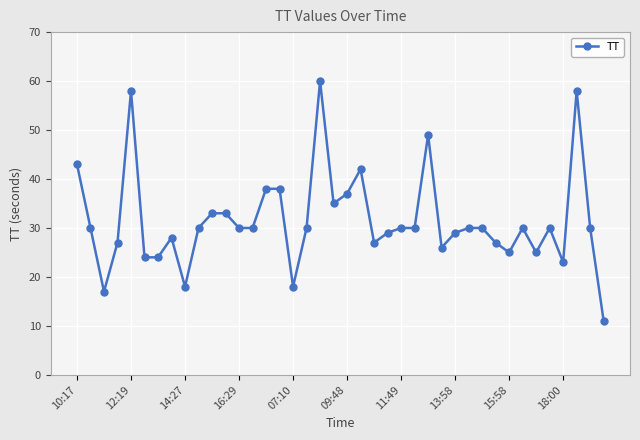

How many data points does each series have?

40